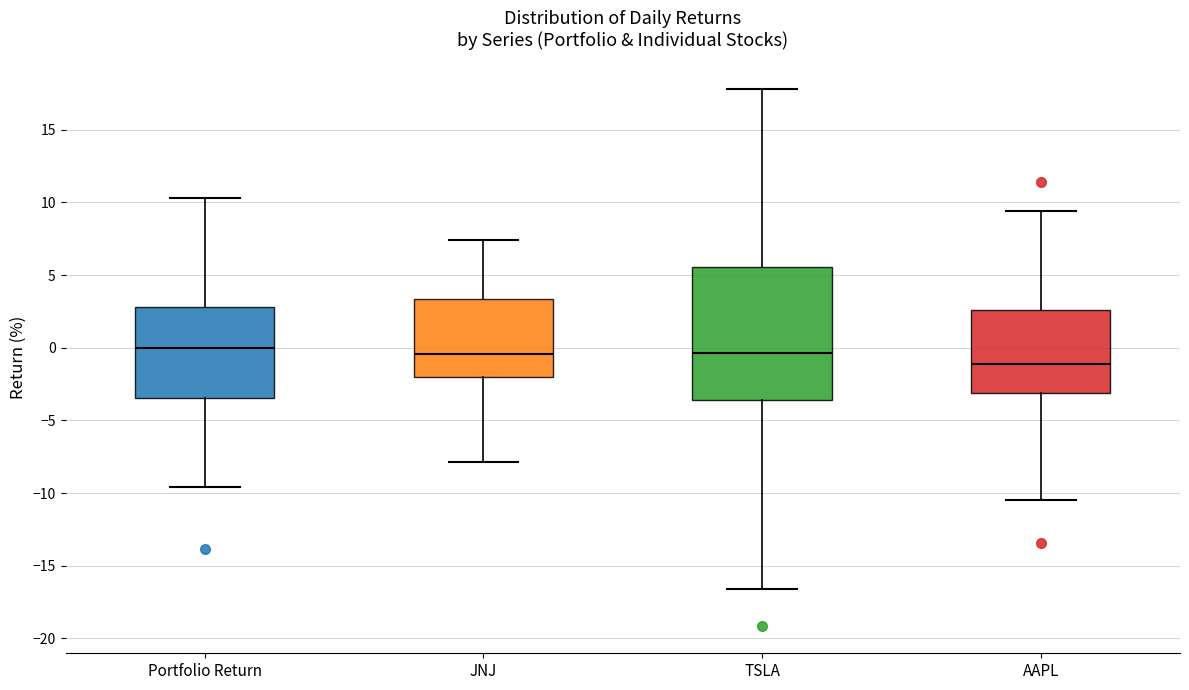

Reading left to right, read every box against the y-axis: the position of its median line, the range the box covers, and the ends of its whiskers. The values are not printed on the chart, so give them approximately, as read against the axis.

Portfolio Return: median 0.0, box -3.5 to 3.0, whiskers -9.5 to 10.5
JNJ: median -0.5, box -2.0 to 3.5, whiskers -8.0 to 7.5
TSLA: median -0.5, box -3.5 to 5.5, whiskers -16.5 to 18.0
AAPL: median -1.0, box -3.0 to 2.5, whiskers -10.5 to 9.5